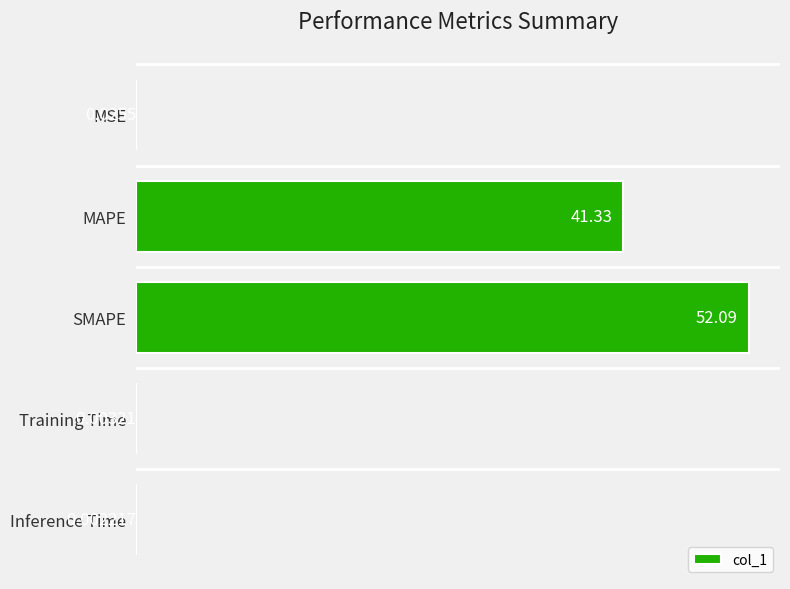

Where is the data nearest to the value 26?

MAPE